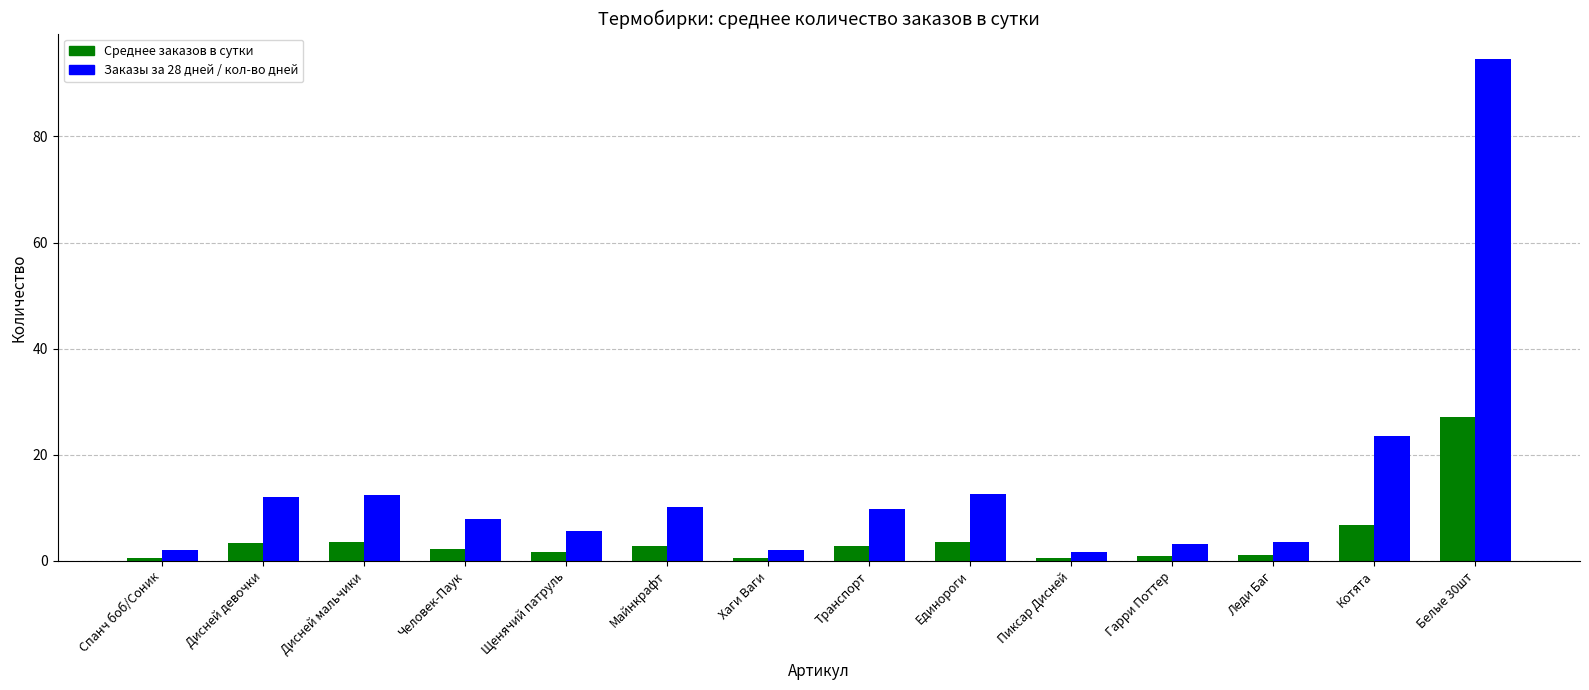

Which category has the highest value across all series?

Белые 30шт